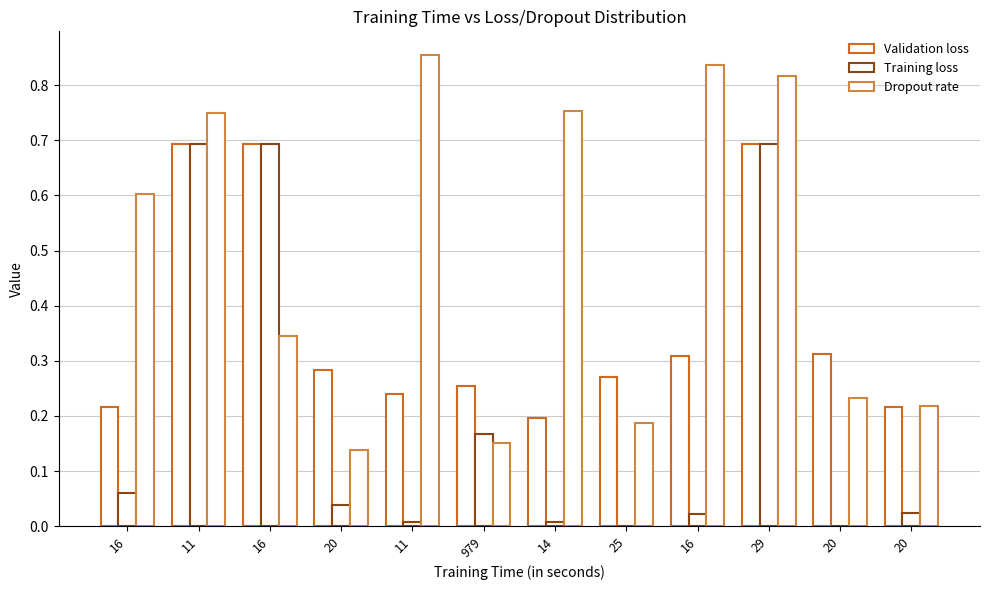

How many data points does each series have?

12